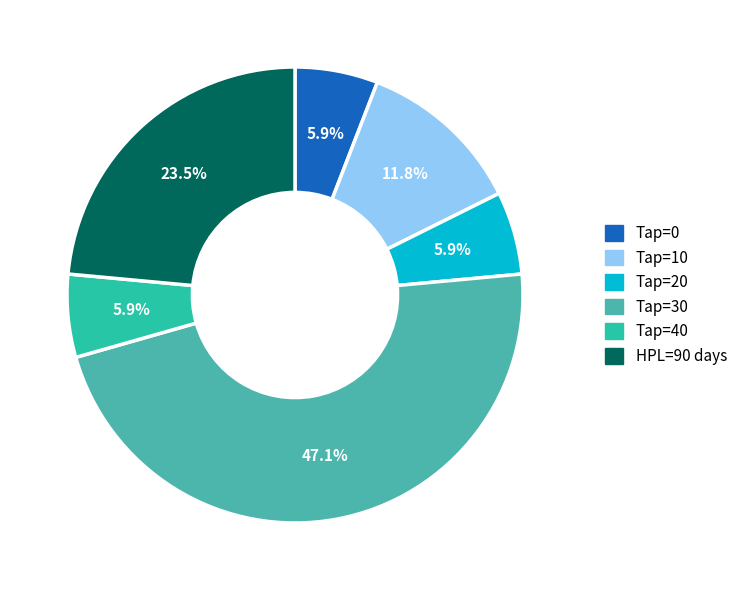

To the nearest percent, what is the average slice percentage?

17%